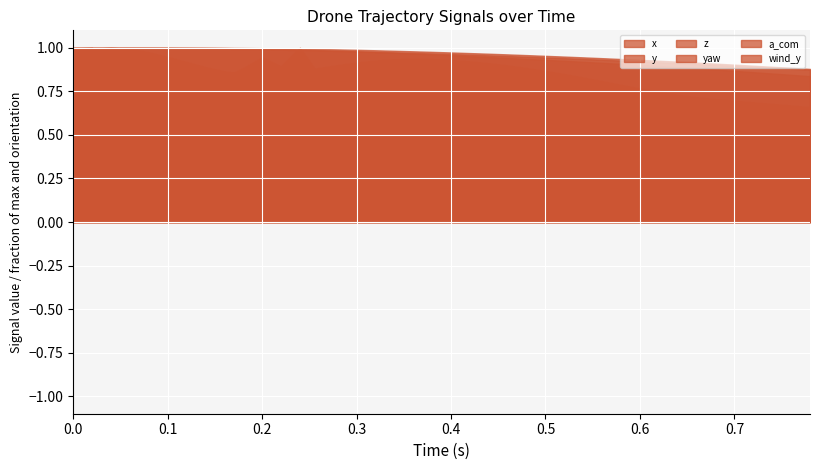

True or false: x and y intersect in this chart.

False